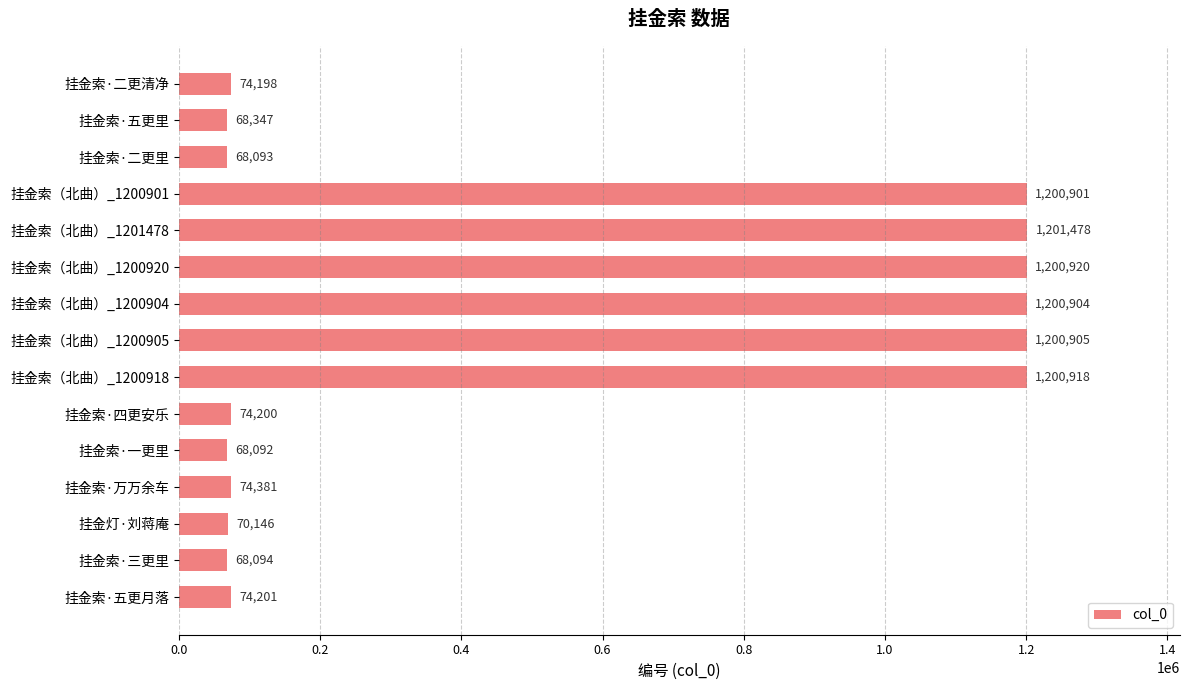

At which category does the chart reach its peak across all series?

挂金索（北曲）_1201478